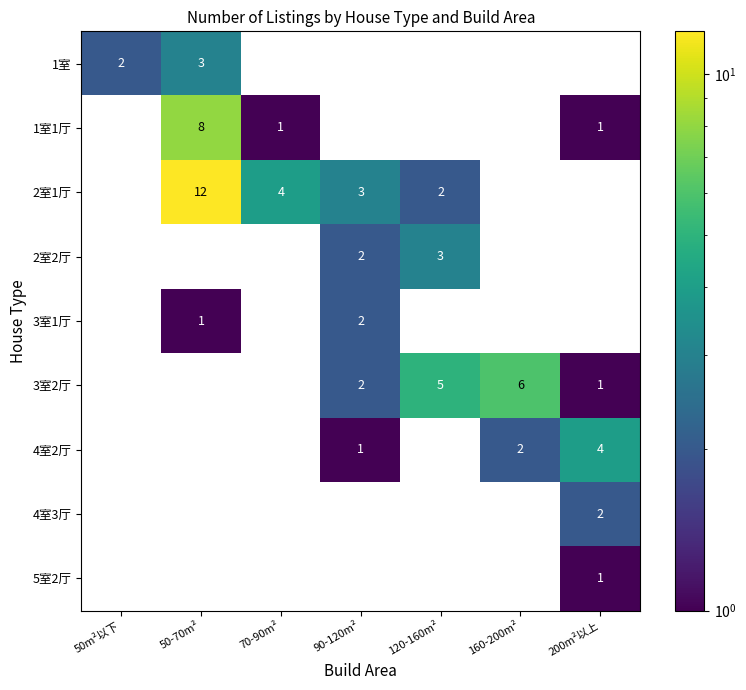

The 3室2厅 series shows 5 at 120-160m². True or false?

True